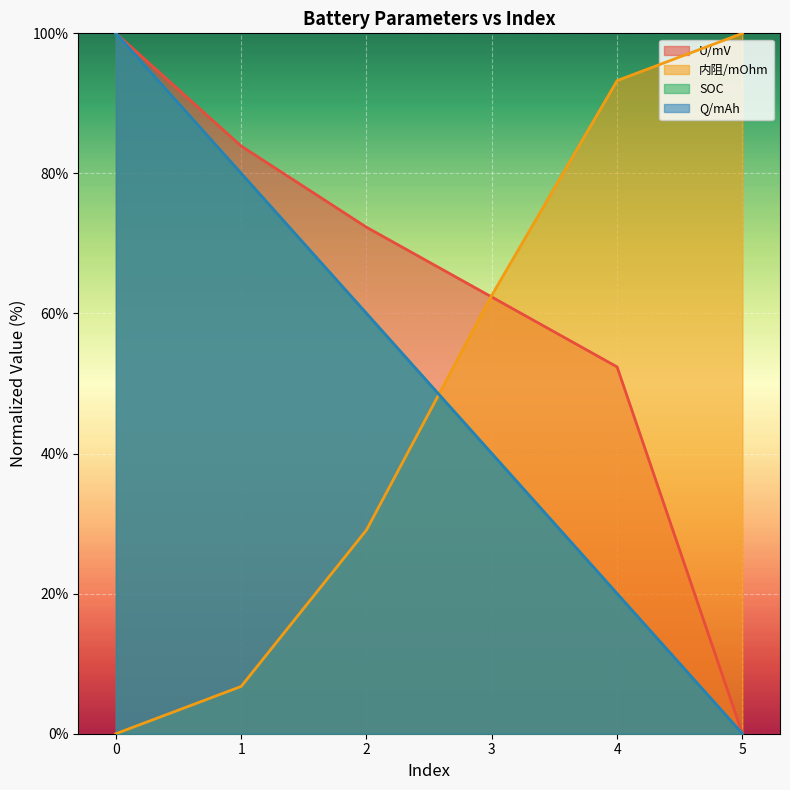

At 5, list the series in order from largest to smallest.

内阻/mOhm, U/mV, SOC, Q/mAh